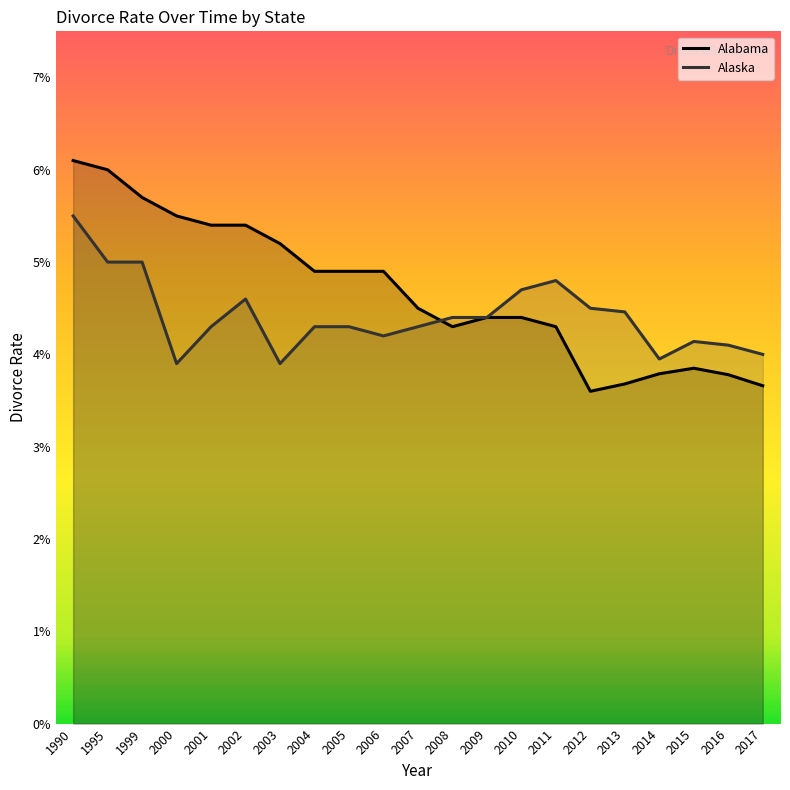

Which series has the largest total across all categories?

Alabama